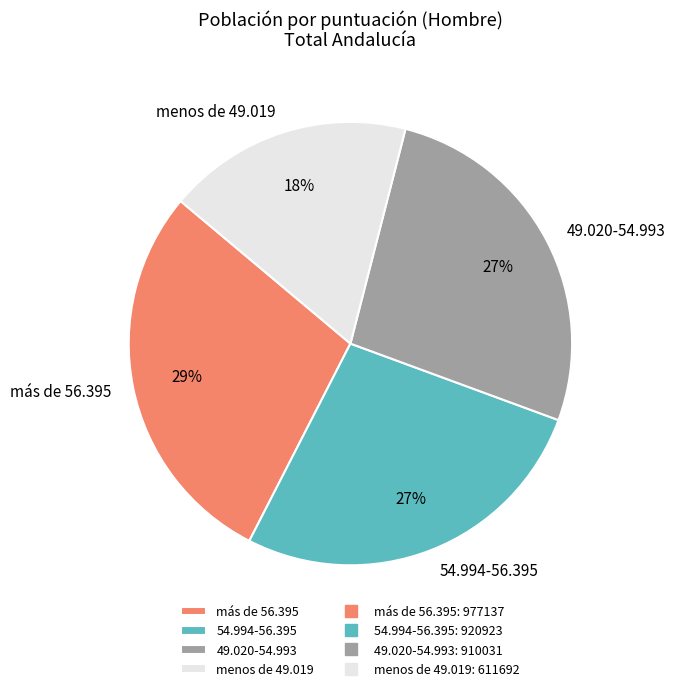

To the nearest percent, what portion does menos de 49.019 represent?

18%